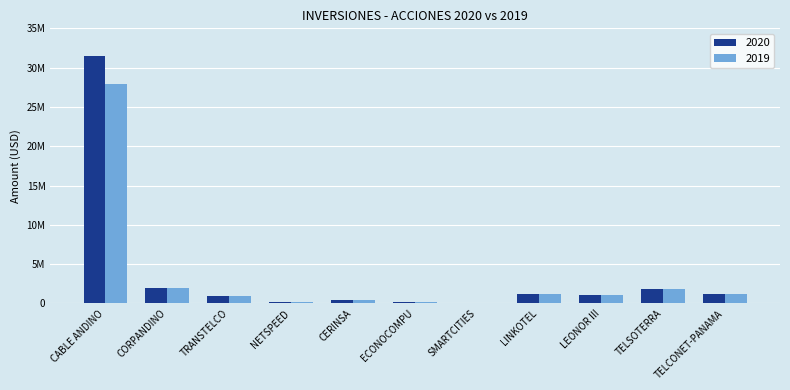

Which series changed the most between CORPANDINO and NETSPEED?

2020